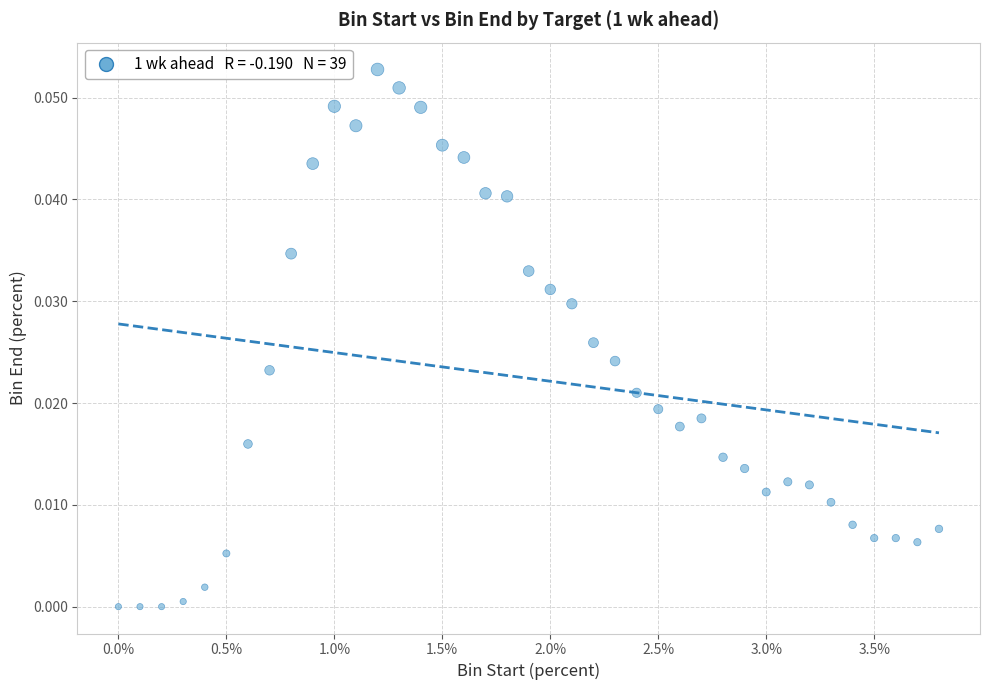

What is the range of X values (max minus min)?

3.8